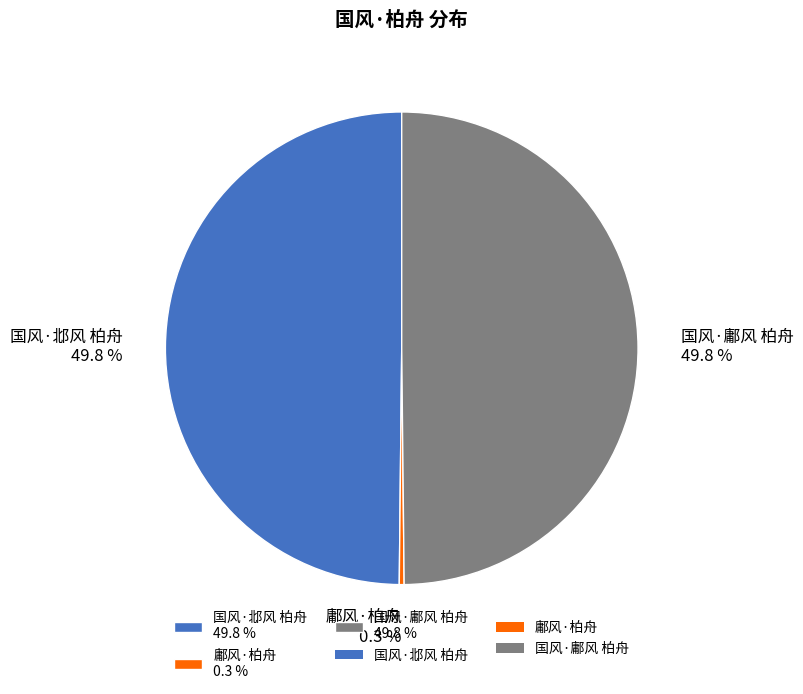

Which category has the smallest portion of the pie?

鄘风·柏舟